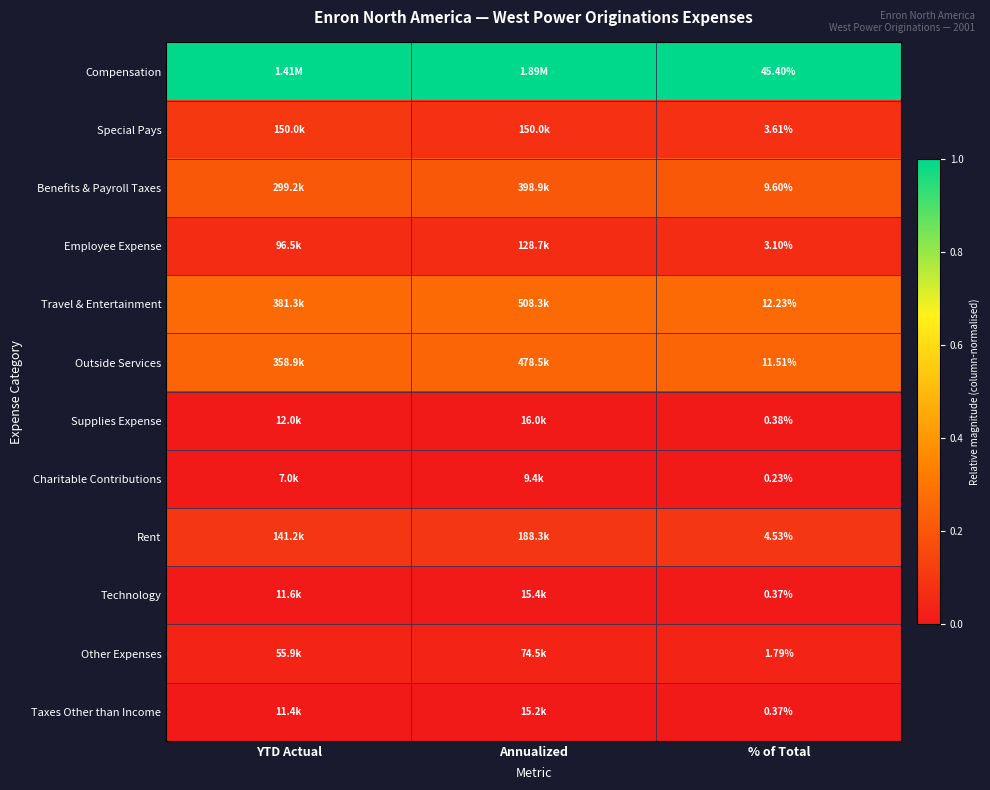

True or false: Other Expenses has a value of 0.0 at YTD Actual.

True